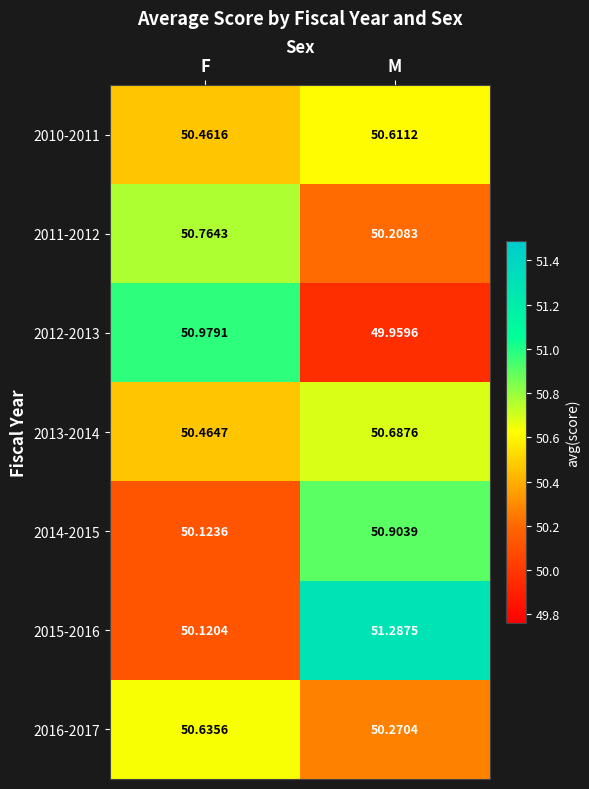

What is the greatest value displayed?

51.3